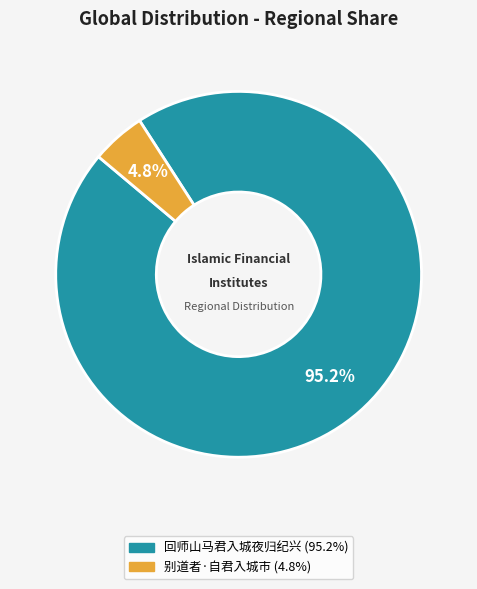

Which slice is the smallest?

别道者·自君入城市